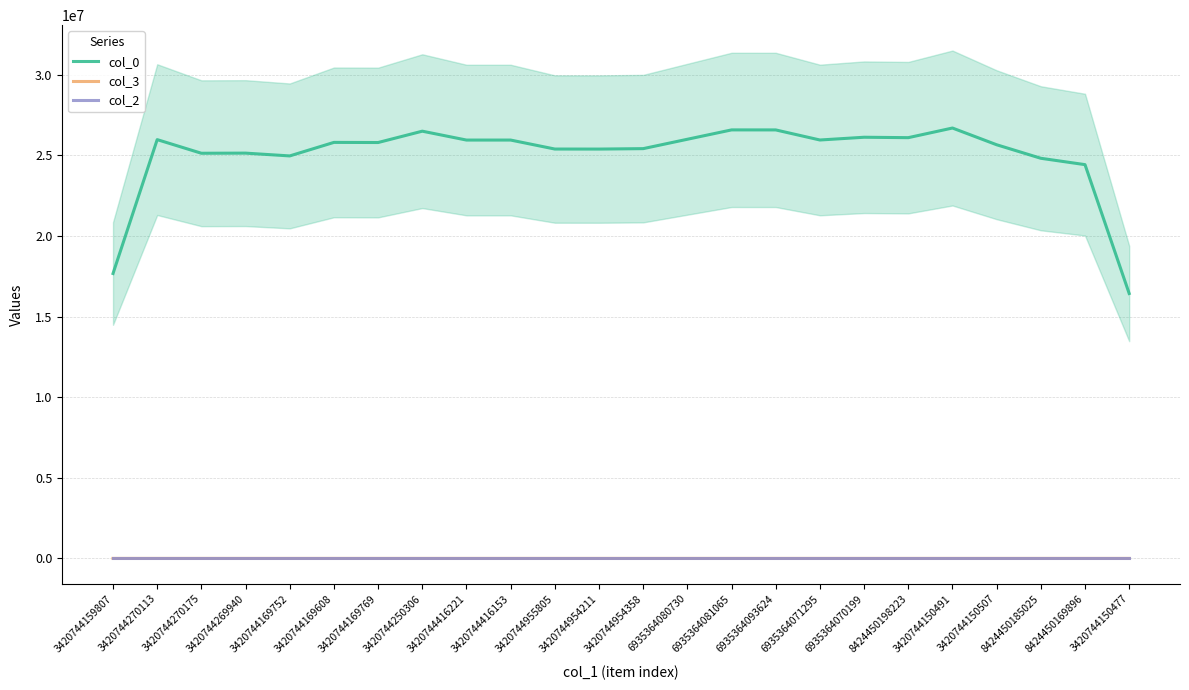

What is the approximate value of col_3 at 3420744150507?

63.0